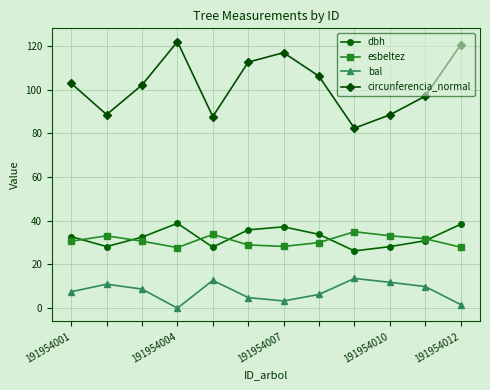

True or false: bal and esbeltez intersect in this chart.

False